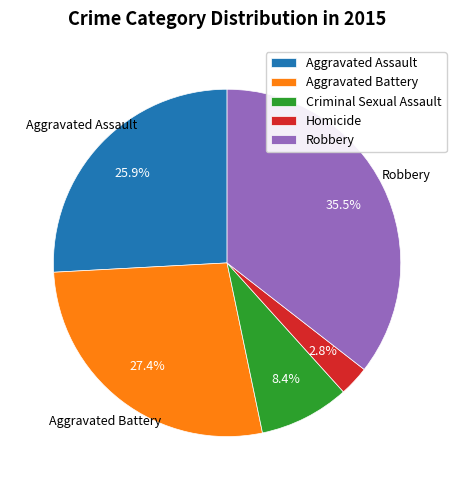

Which category has the smallest portion of the pie?

Homicide